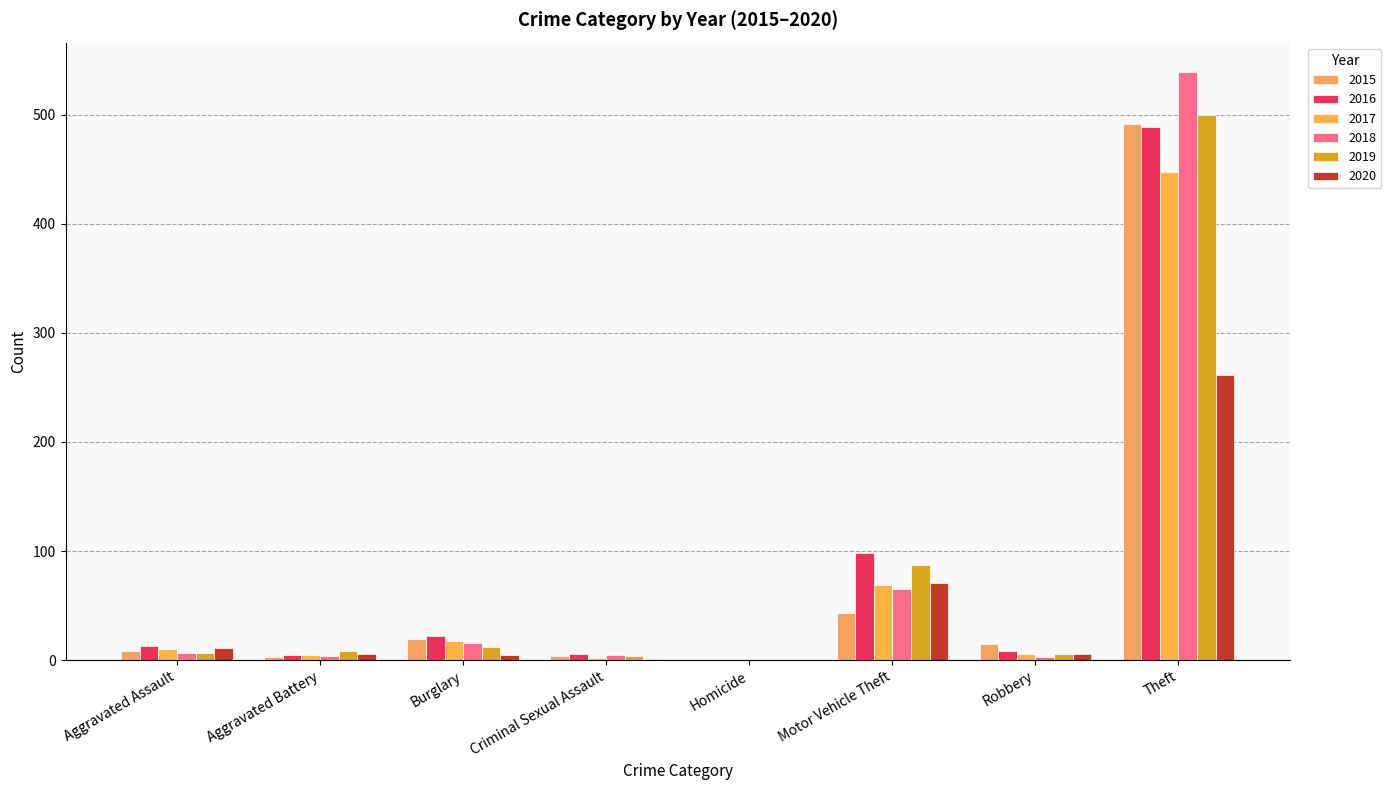

Is the value of 2019 at Motor Vehicle Theft greater than the value of 2016 at Robbery?

Yes